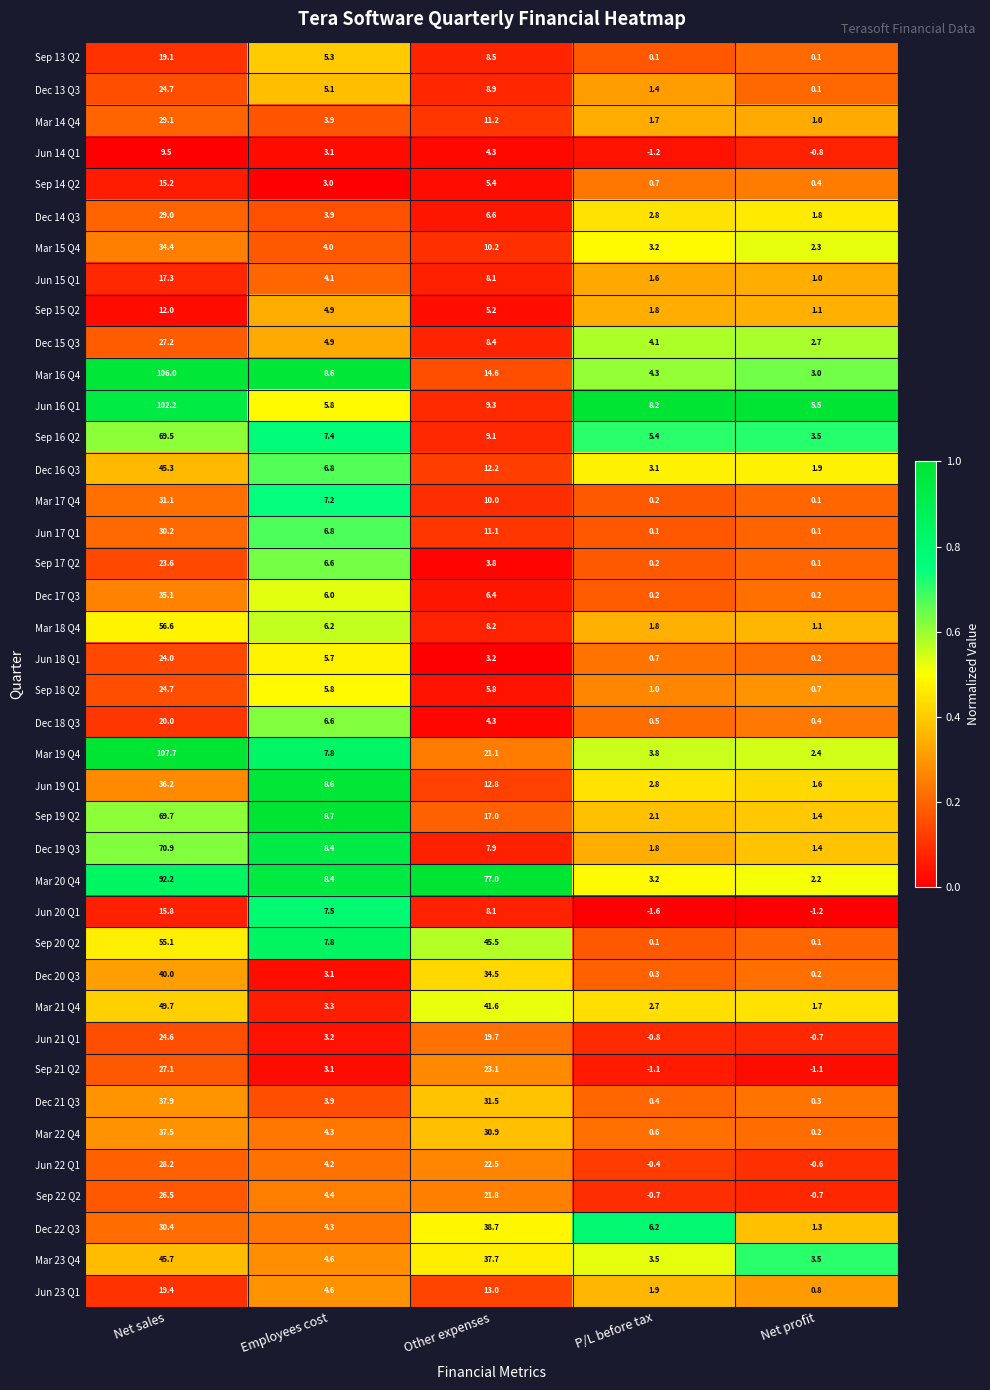

True or false: Mar 19 Q4 has a value of 7.8 at Employees cost.

True